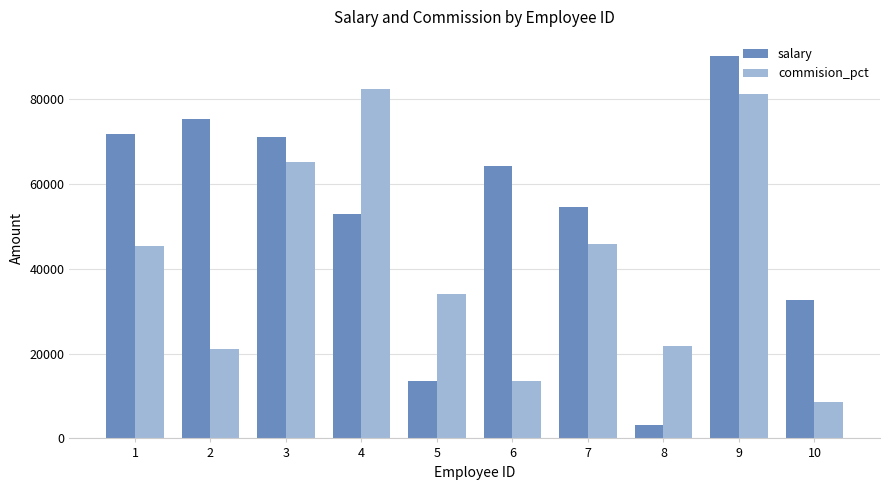

Rank the series by their average value, from lowest to highest.

commision_pct, salary